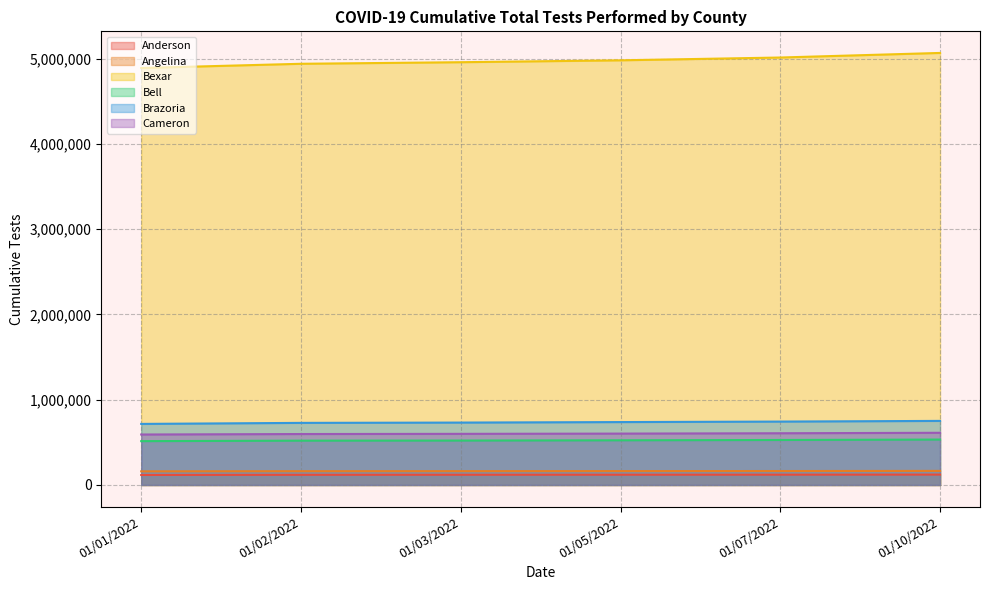

At which category is the sum across all series the highest?

01/10/2022